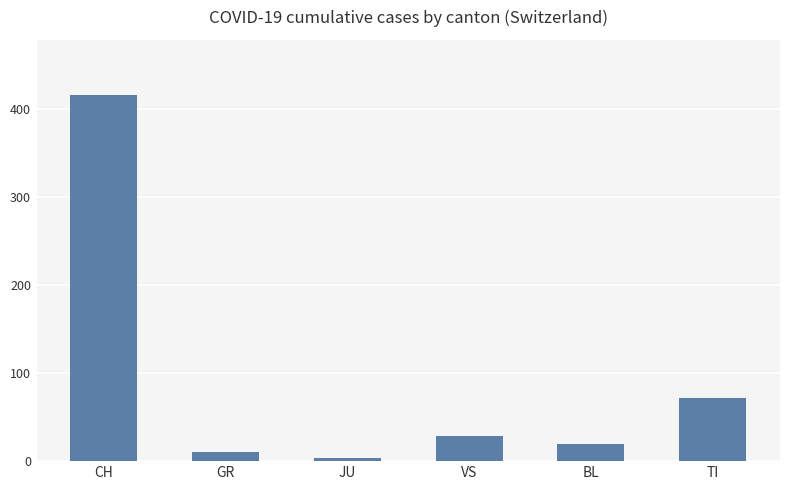

What is the average value?

91